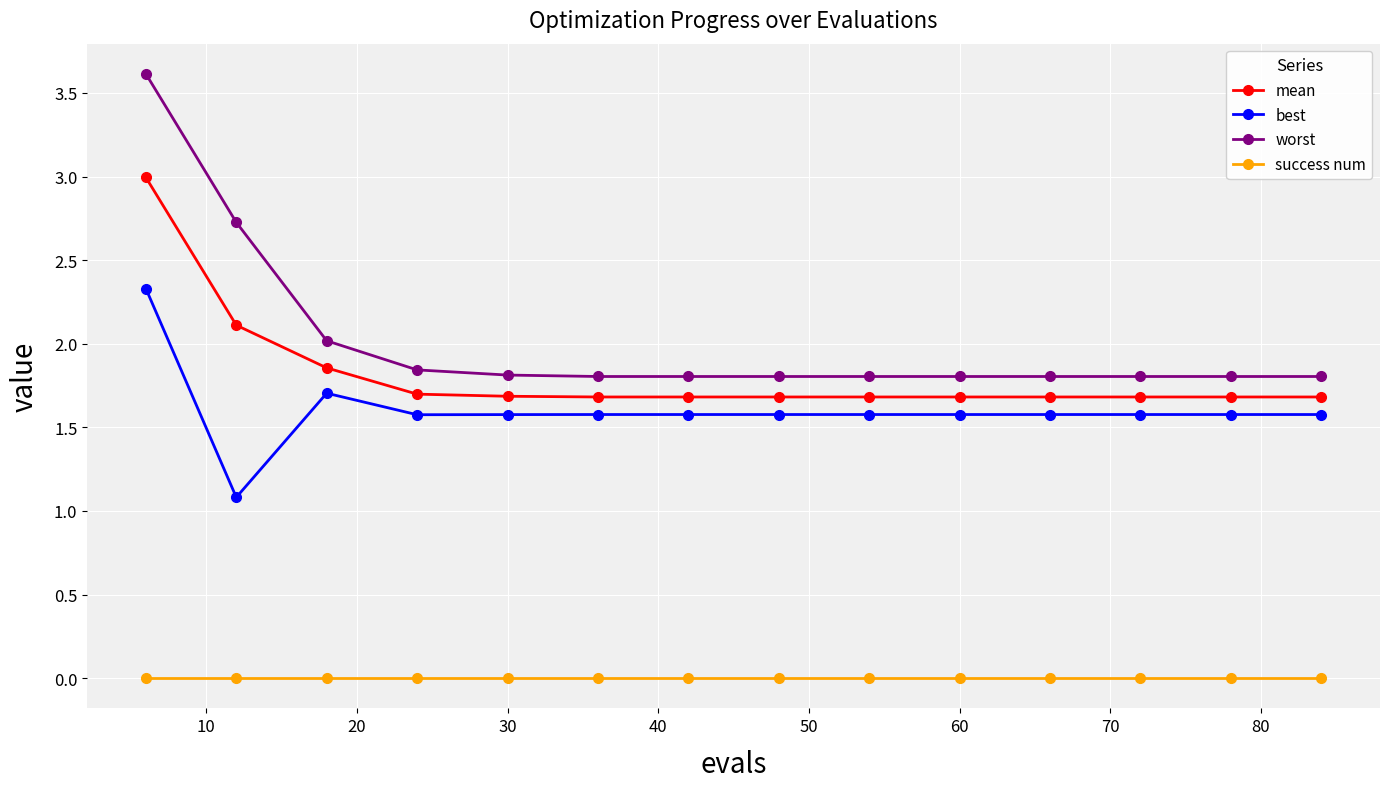

What are all the series names shown in the legend?

mean, best, worst, success num